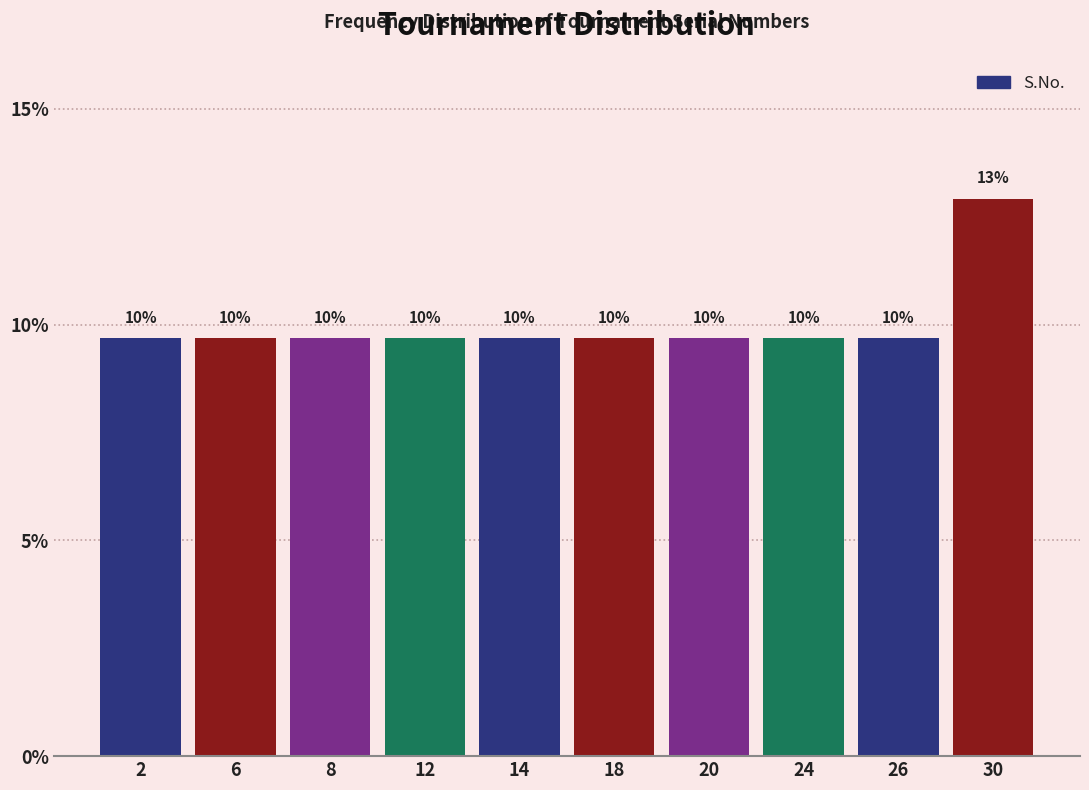

Are the bars horizontal?

No